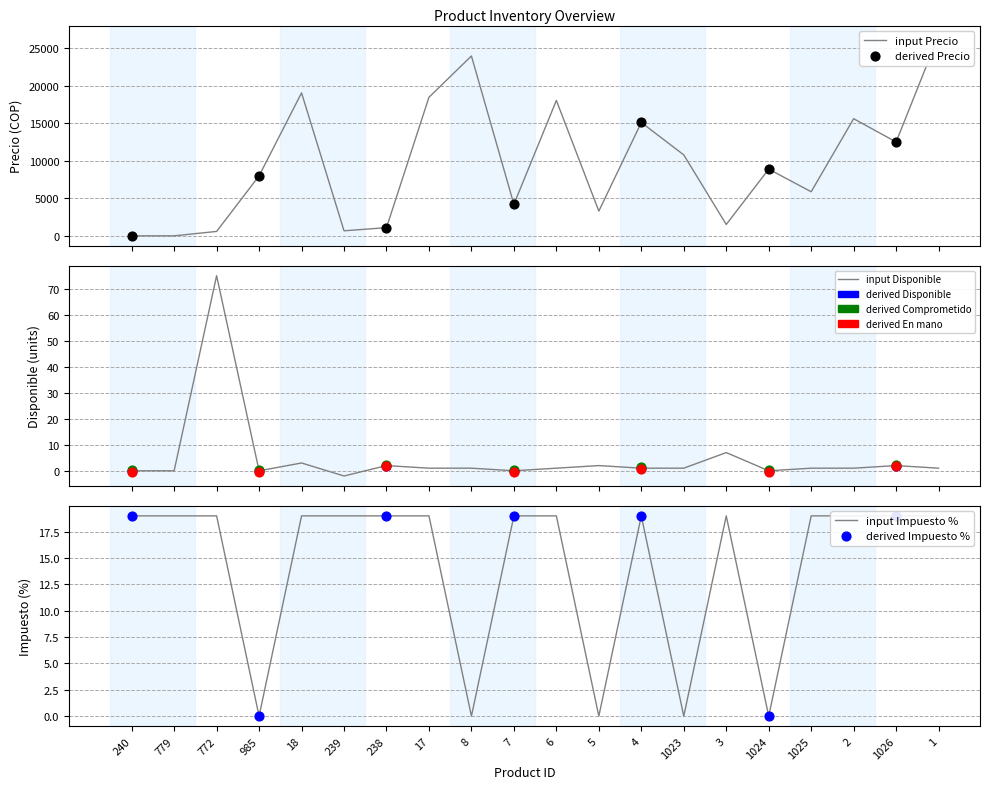

Is the value of Impuesto at 17 greater than the value of Disponible at 1023?

Yes